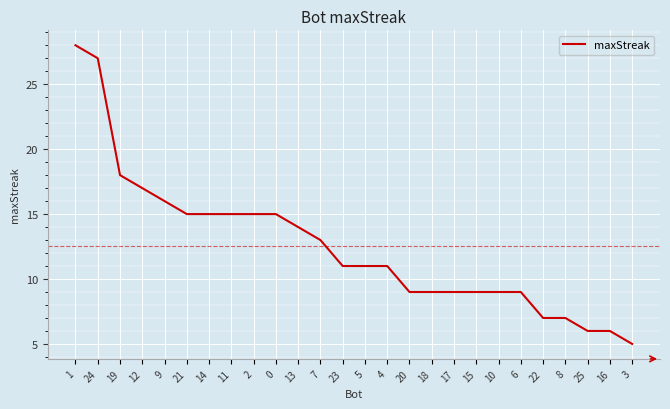

What is the smallest value displayed?

5